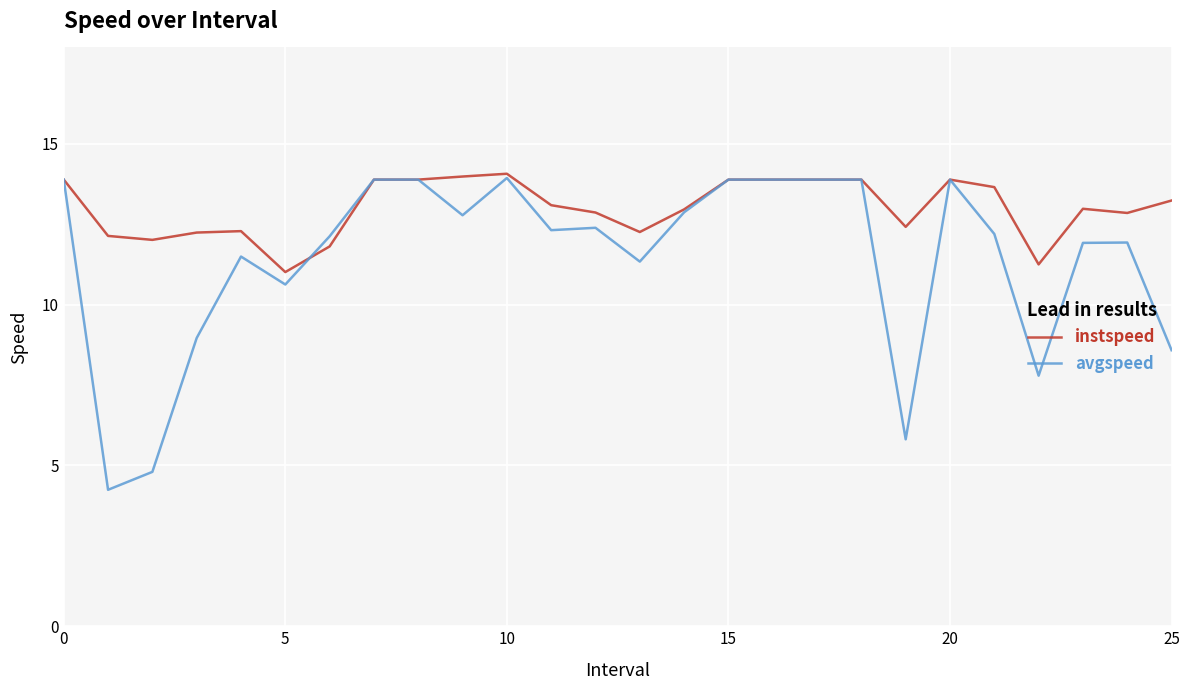

Which series has the largest total across all categories?

instspeed